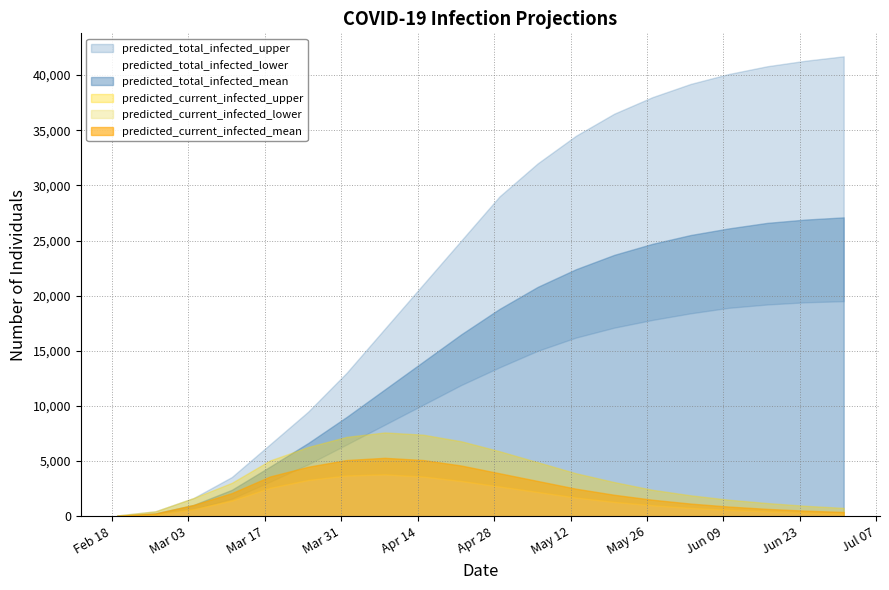

What is the spread (max minus min) of values at 2020-04-15?

17400